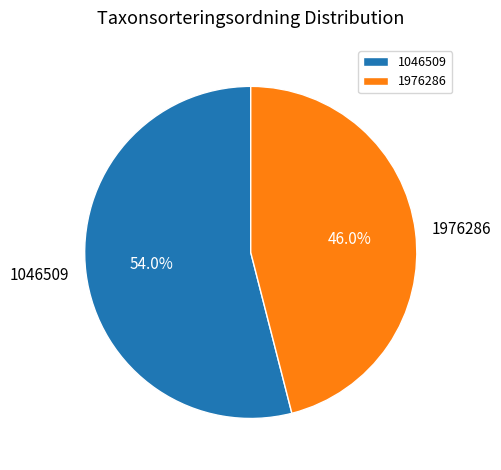

Do 1976286 and 1046509 together represent more than half of the pie?

Yes